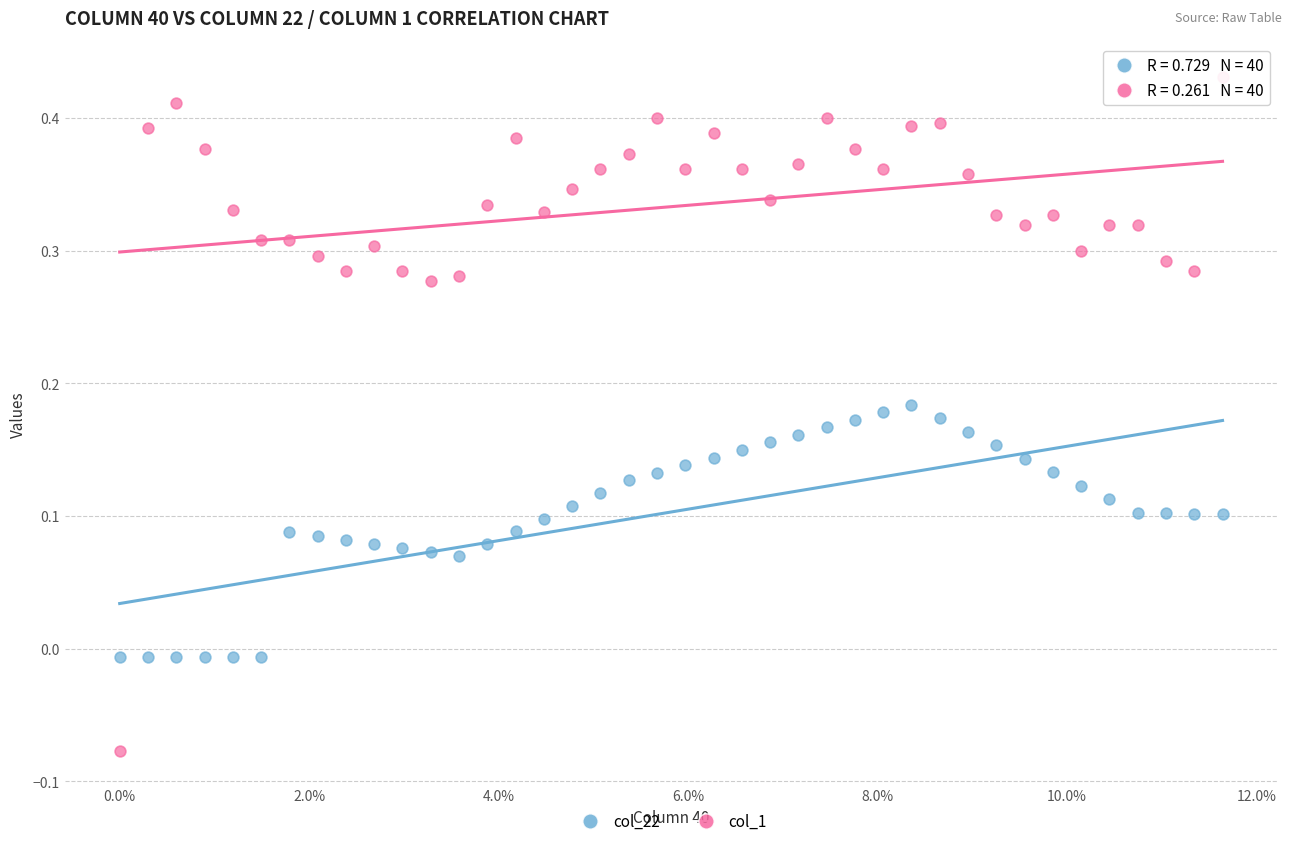

Across all data points, what is the range of Y values (max minus min)?

0.5